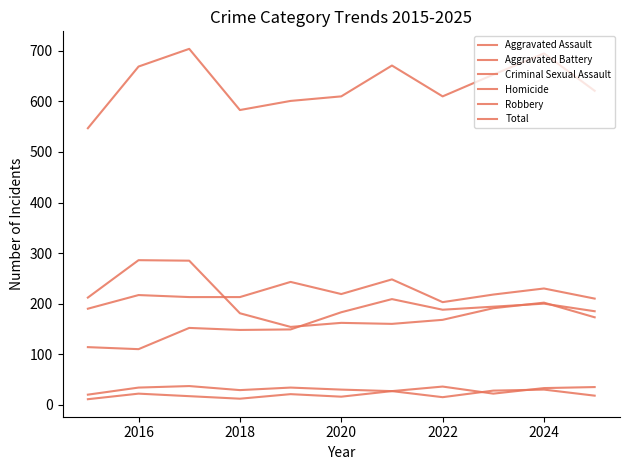

What is the minimum value for Criminal Sexual Assault?

20